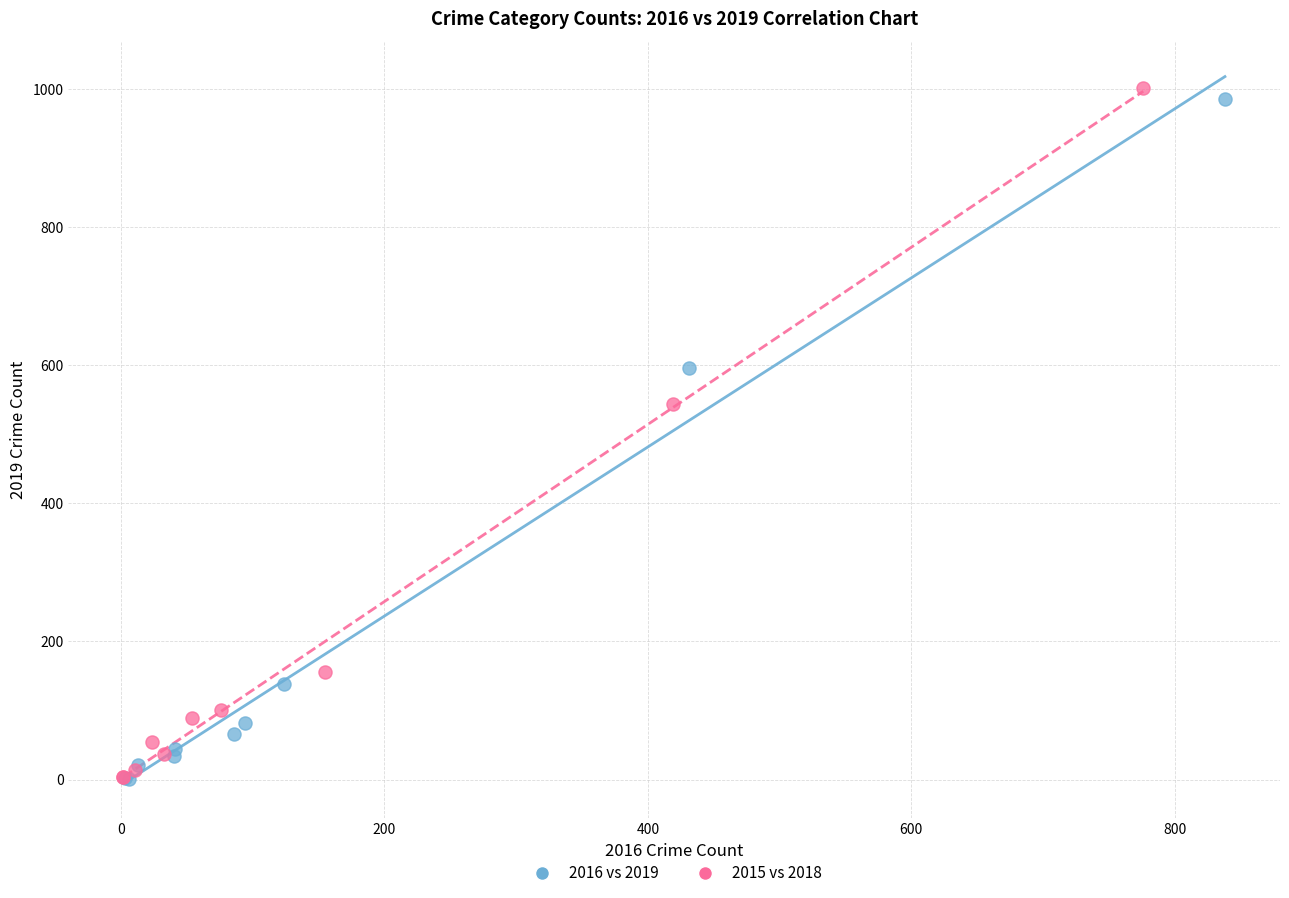

What are all the series names shown in the legend?

2016 vs 2019, 2015 vs 2018